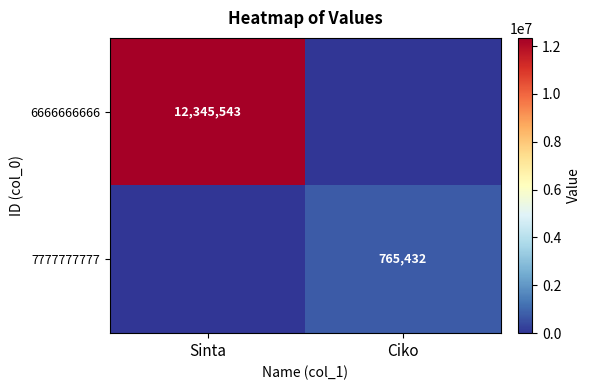

Is it true that 6666666666 equals 12345543 at Sinta?

True